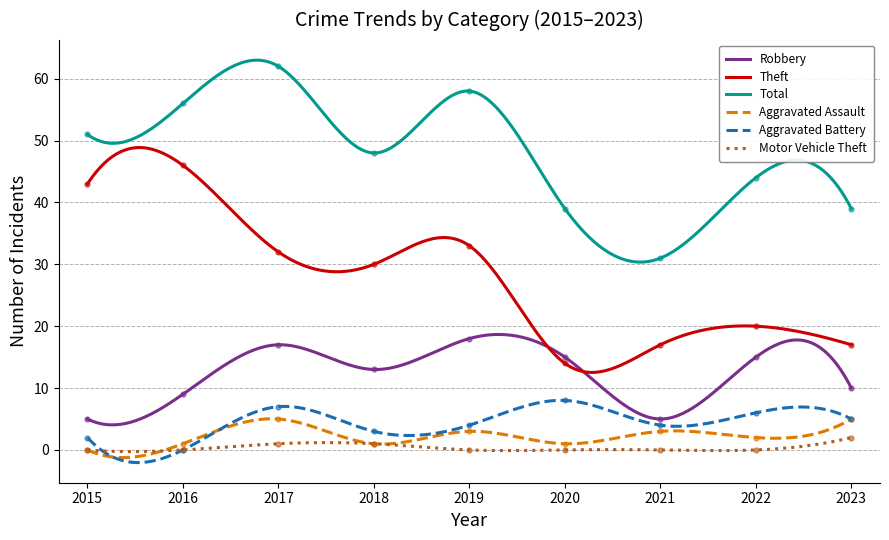

List the labels in order of Theft value, largest first.

2016, 2015, 2019, 2017, 2018, 2022, 2021, 2023, 2020